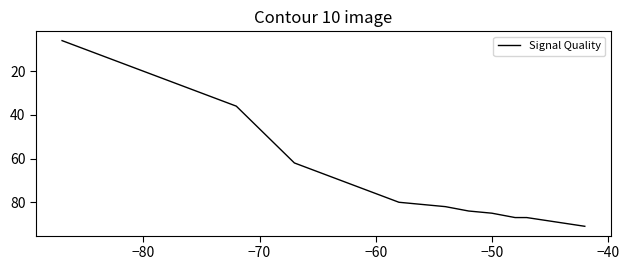

Count the number of data series in this chart.

1